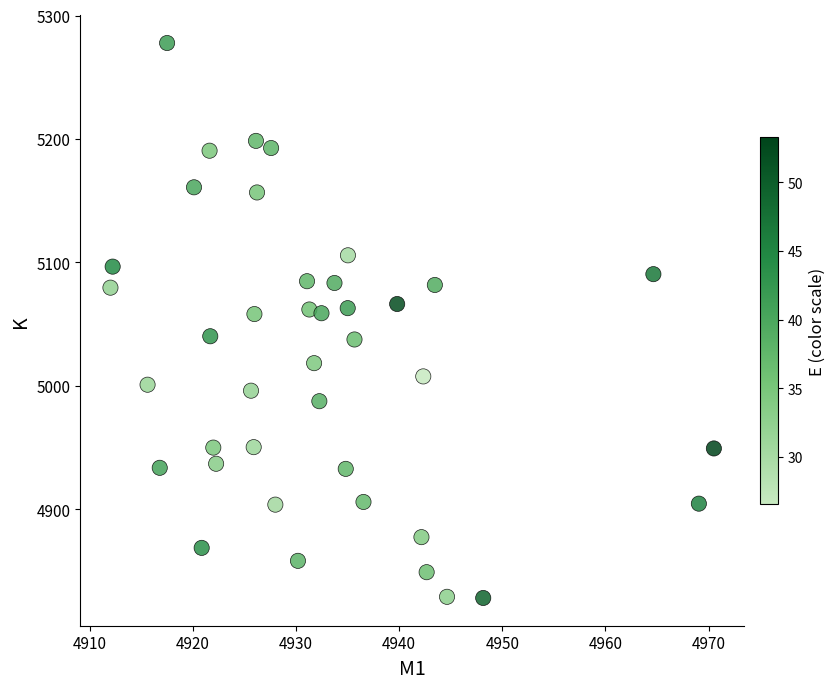

What is the range of Y values (max minus min)?

449.5